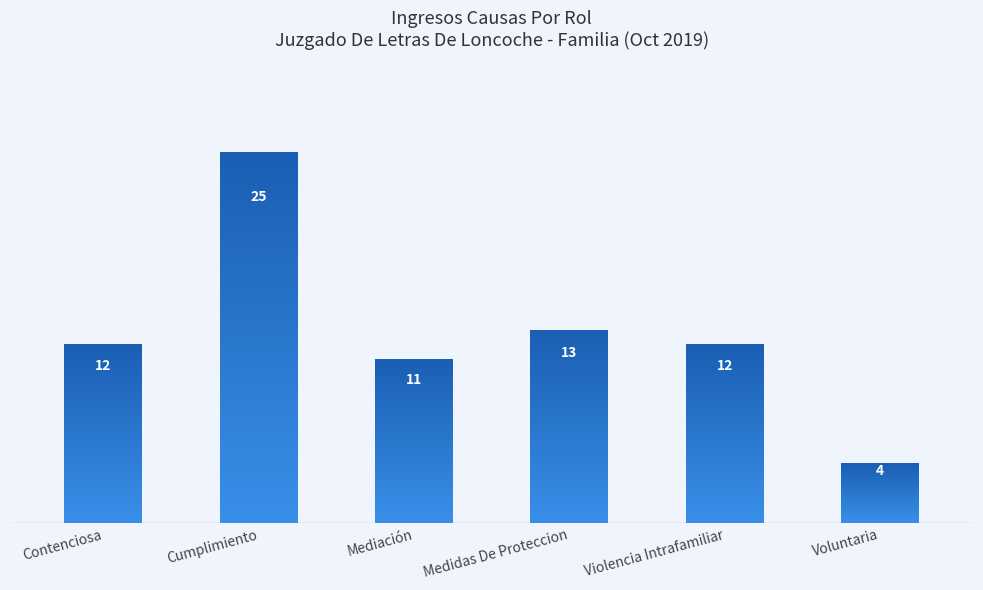

Where is the data nearest to the value 14?

Medidas De Proteccion